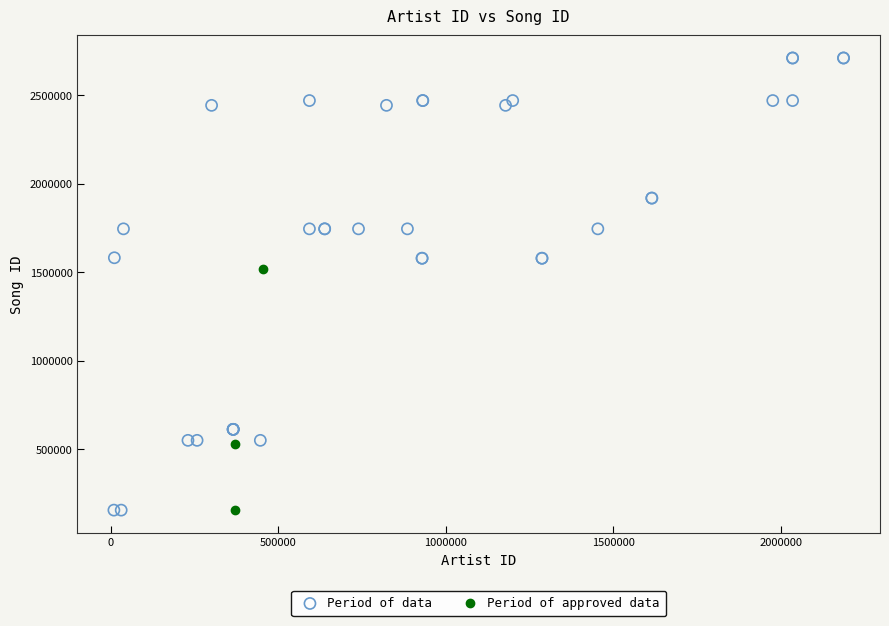

What are all the series names shown in the legend?

Period of data, Period of approved data